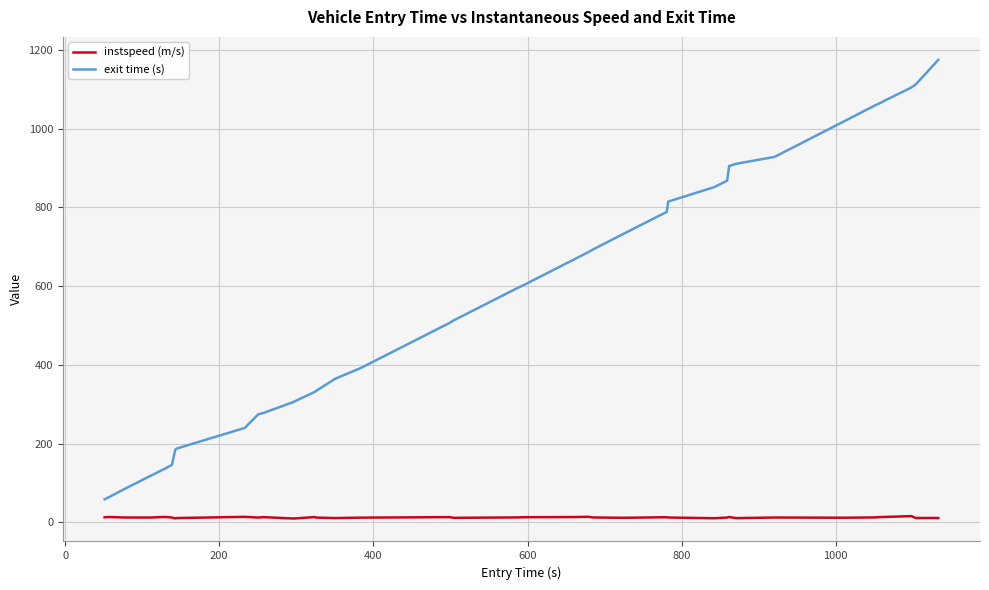

True or false: exit time (s) and instspeed (m/s) intersect in this chart.

False